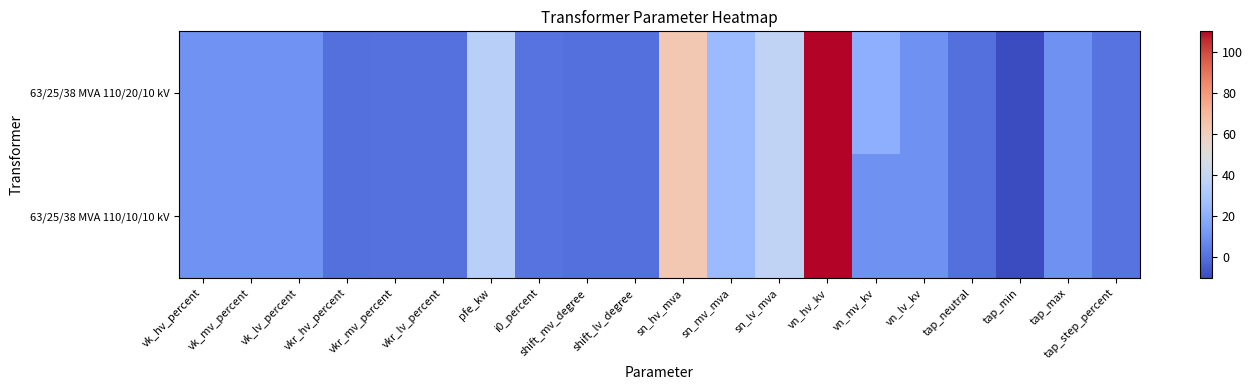

Reading left to right, list all the values displayed in this chart.

63/25/38 MVA 110/20/10 kV: vk_hv_percent=10.4	vk_mv_percent=10.4	vk_lv_percent=10.4	vkr_hv_percent=0.3	vkr_mv_percent=0.3	vkr_lv_percent=0.3	pfe_kw=35.0	i0_percent=0.9	shift_mv_degree=0.0	shift_lv_degree=0.0	sn_hv_mva=63.0	sn_mv_mva=25.0	sn_lv_mva=38.0	vn_hv_kv=110.0	vn_mv_kv=20.0	vn_lv_kv=10.0	tap_neutral=0.0	tap_min=-10.0	tap_max=10.0	tap_step_percent=1.2
63/25/38 MVA 110/10/10 kV: vk_hv_percent=10.4	vk_mv_percent=10.4	vk_lv_percent=10.4	vkr_hv_percent=0.3	vkr_mv_percent=0.3	vkr_lv_percent=0.3	pfe_kw=35.0	i0_percent=0.9	shift_mv_degree=0.0	shift_lv_degree=0.0	sn_hv_mva=63.0	sn_mv_mva=25.0	sn_lv_mva=38.0	vn_hv_kv=110.0	vn_mv_kv=10.0	vn_lv_kv=10.0	tap_neutral=0.0	tap_min=-10.0	tap_max=10.0	tap_step_percent=1.2